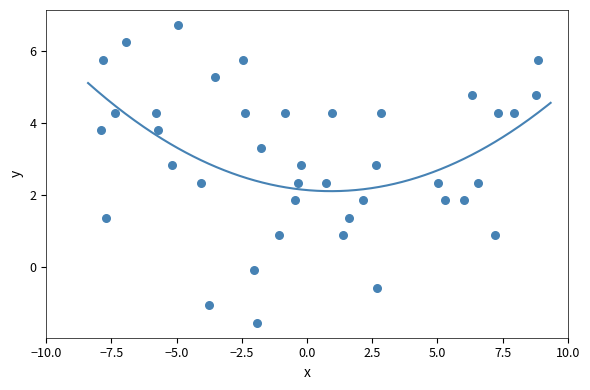

What is the range of X values (max minus min)?

16.7